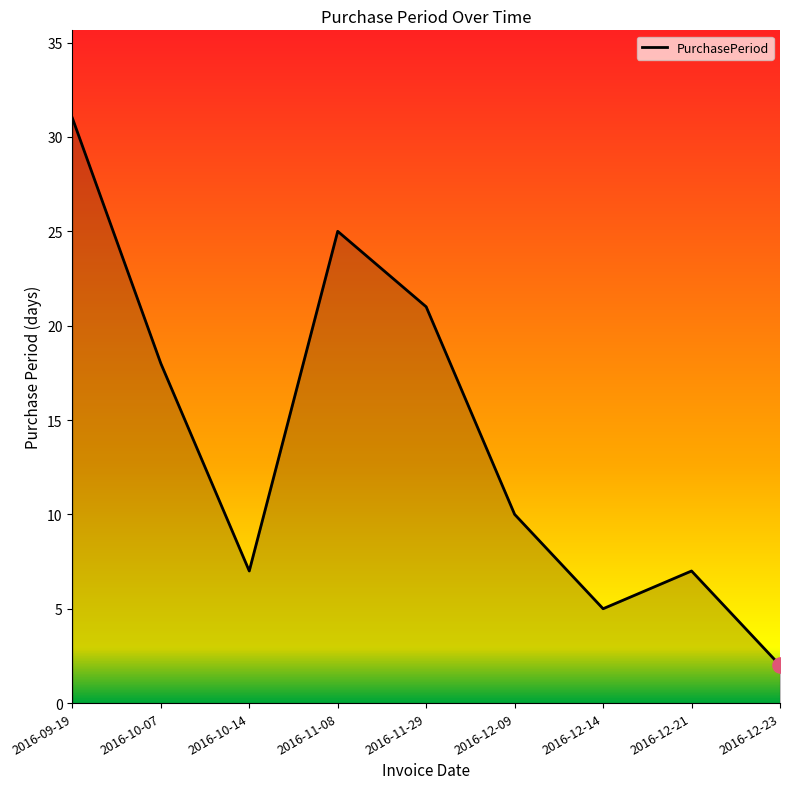

What is the ratio of the value at 2016-12-09 to the value at 2016-11-08?

0.4